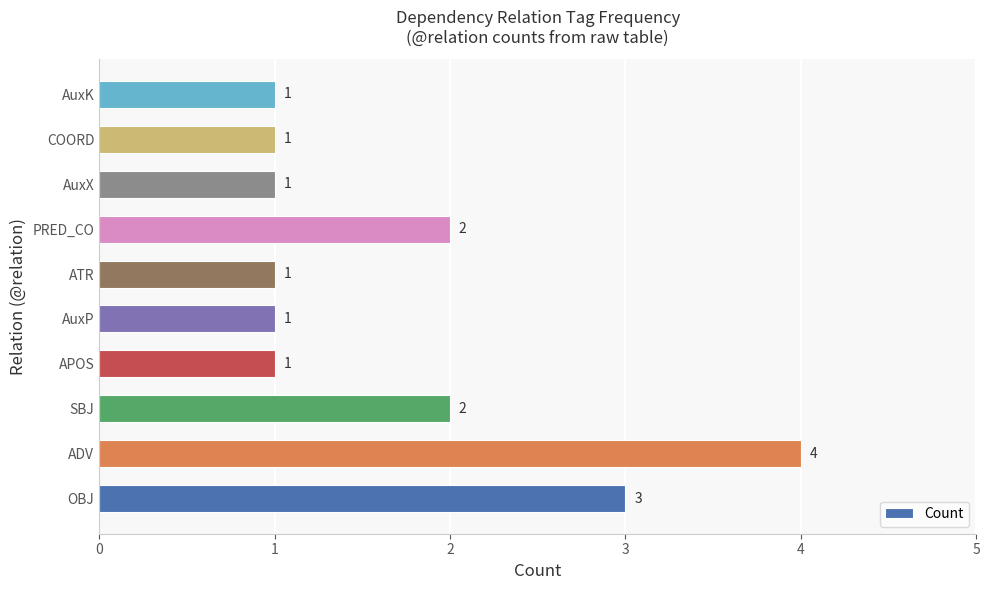

Which label corresponds to the largest value in the chart?

ADV